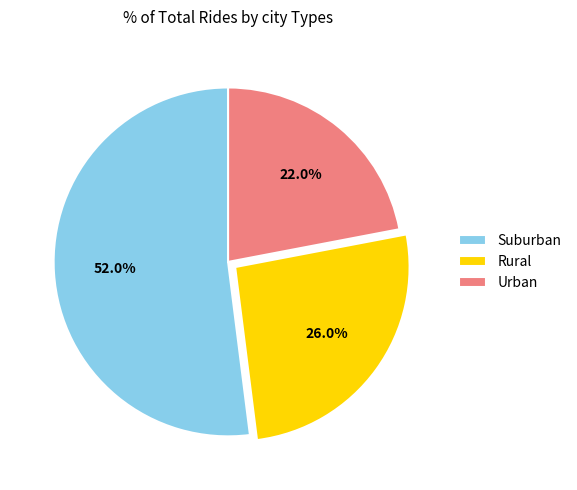

Rank the categories by value from lowest to highest.

Urban, Rural, Suburban